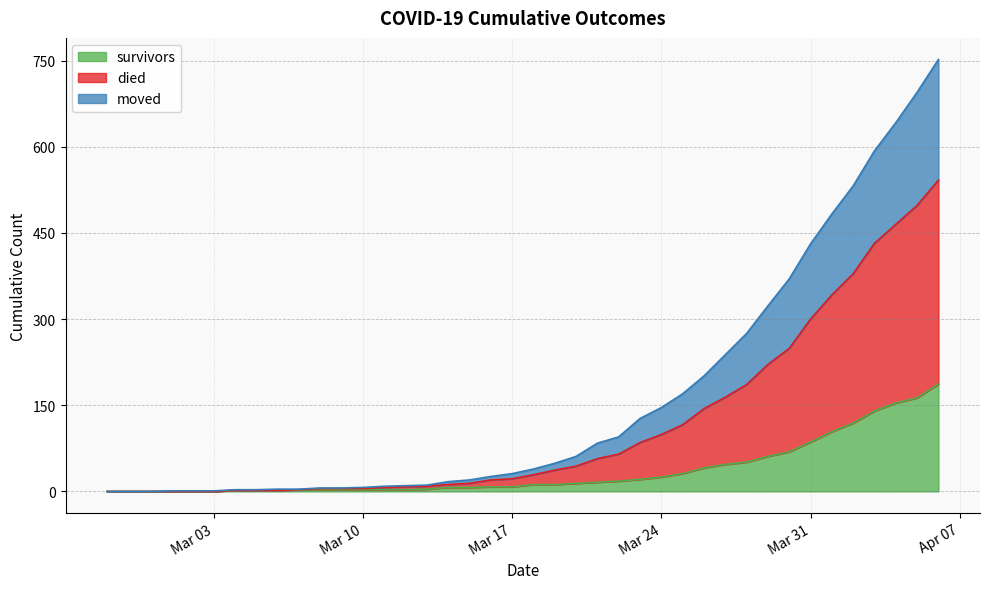

How many positive values does the survivors series have?

34